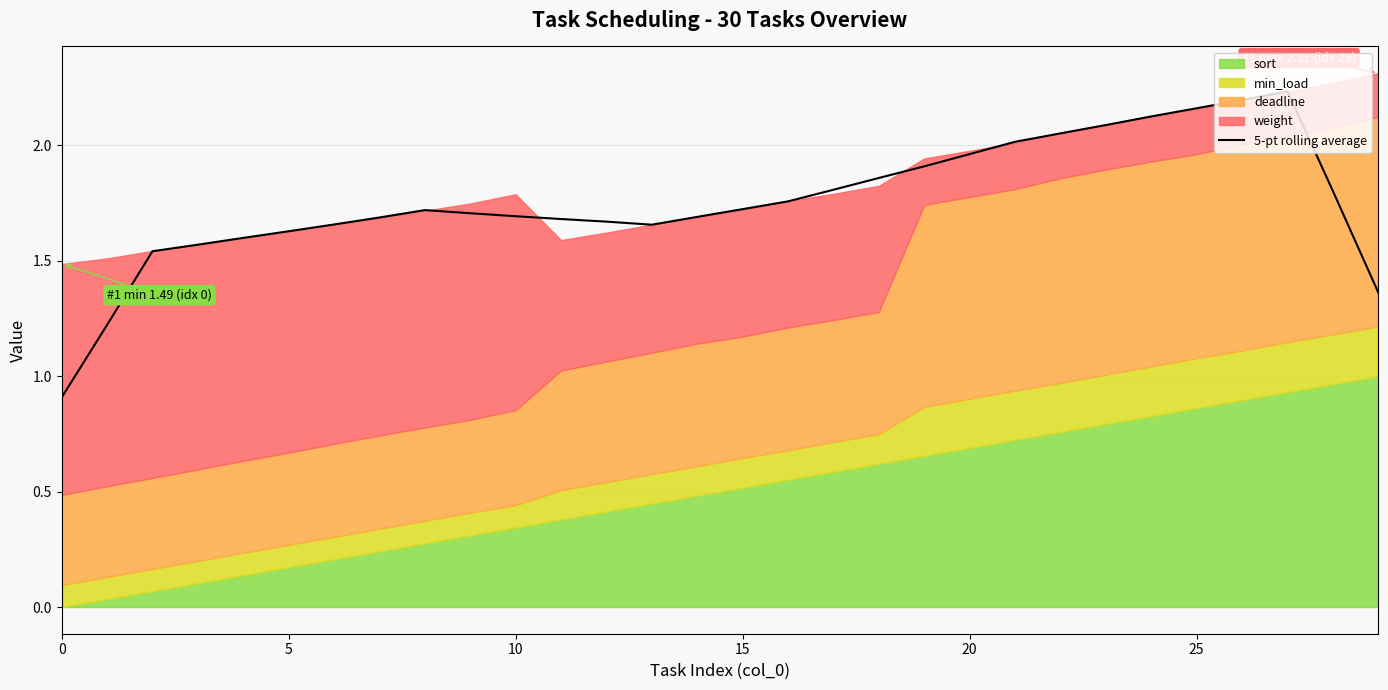

How many lines are shown in the chart?

1